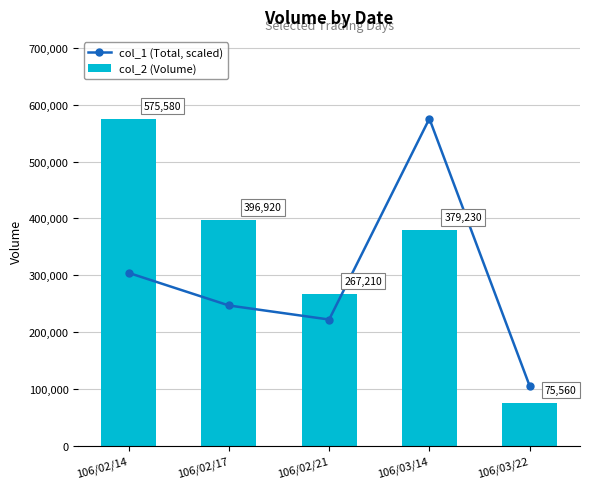

Between 106/02/14 and 106/03/14, which is larger?

106/03/14